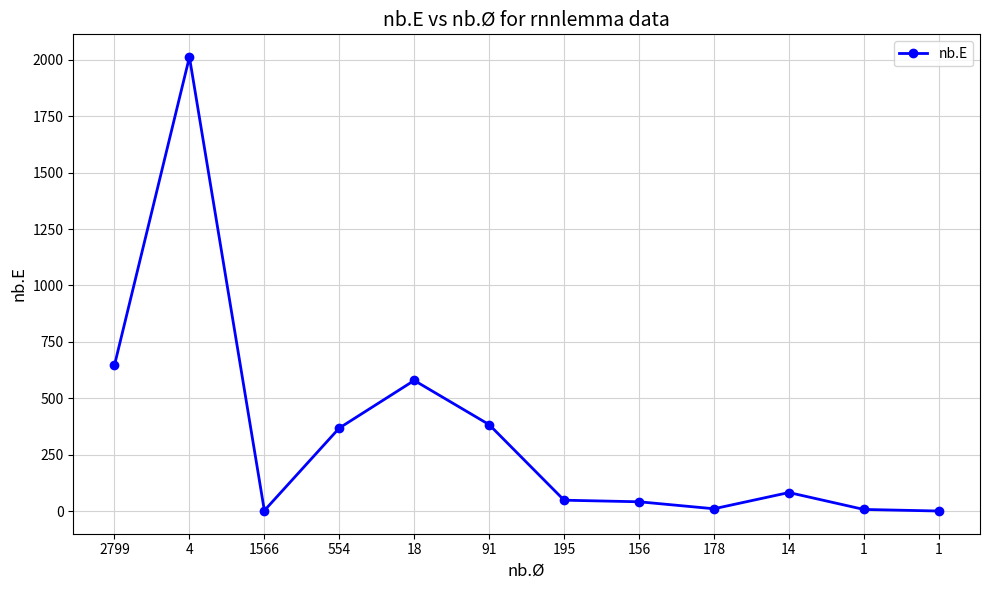

How many lines are shown in the chart?

1